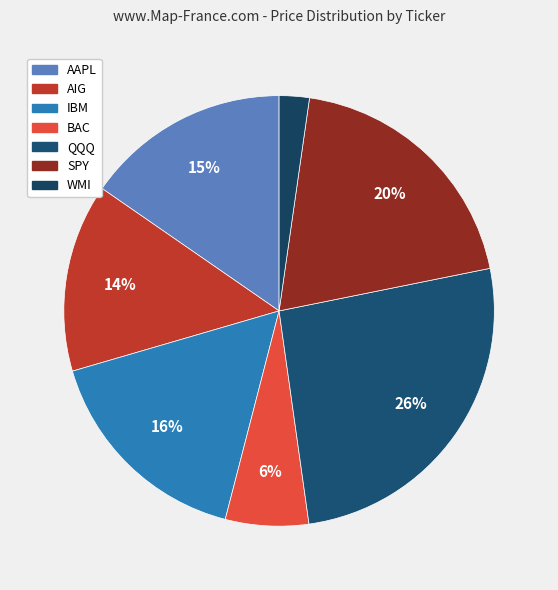

How many segments does this pie chart have?

7